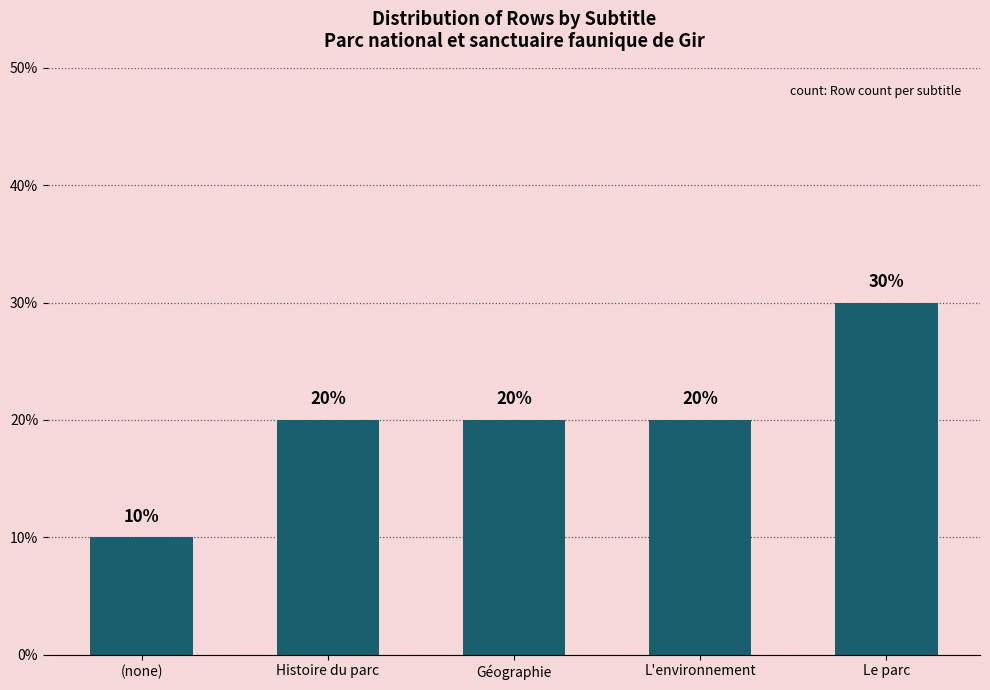

What is the value of the 3rd bar from the left?

20